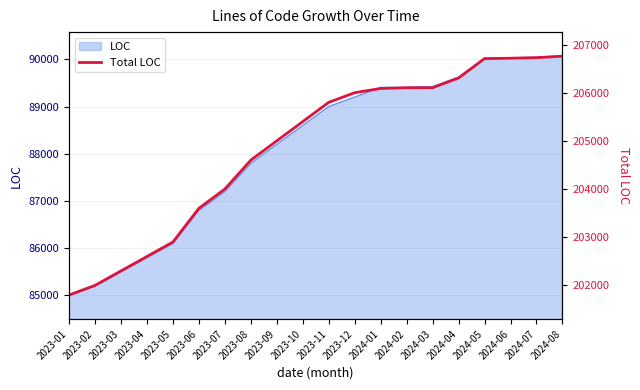

True or false: the data shows 77705 at 2024-01.

False